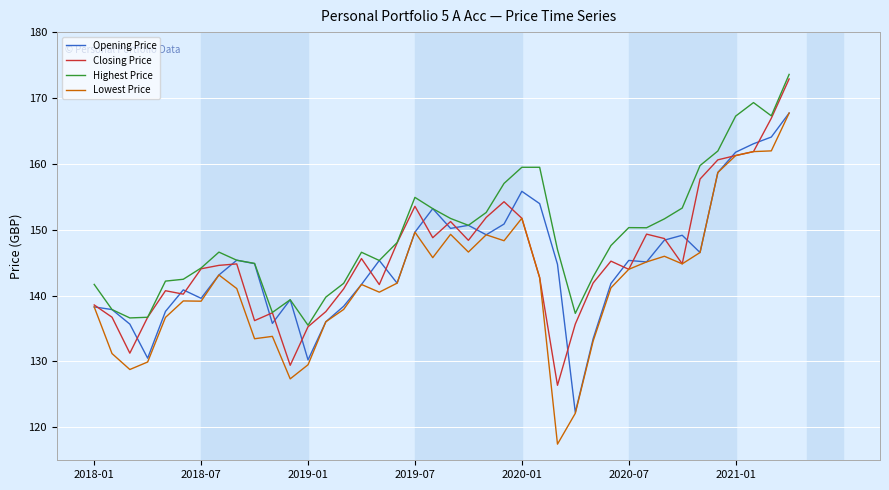

Which series has the largest total across all categories?

Highest Price